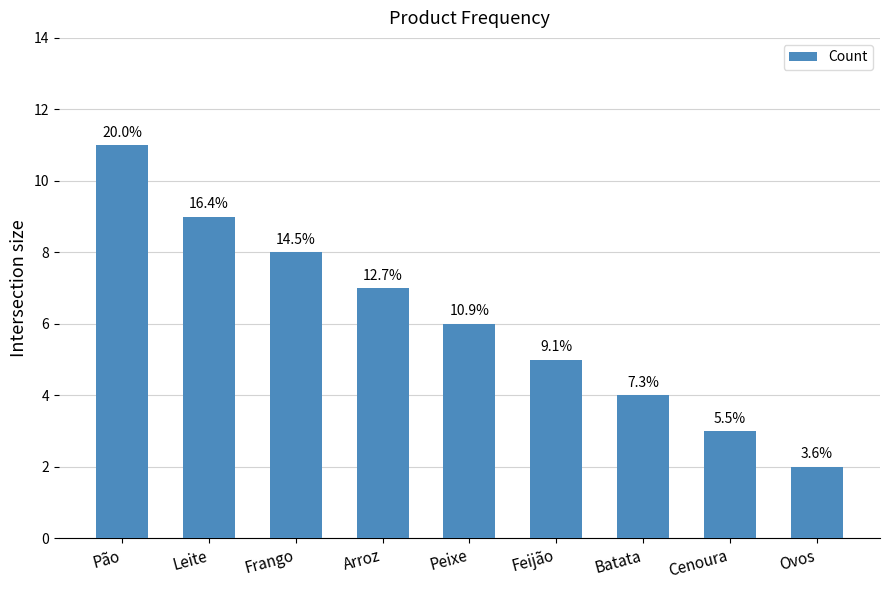

Does the chart contain any negative values?

No